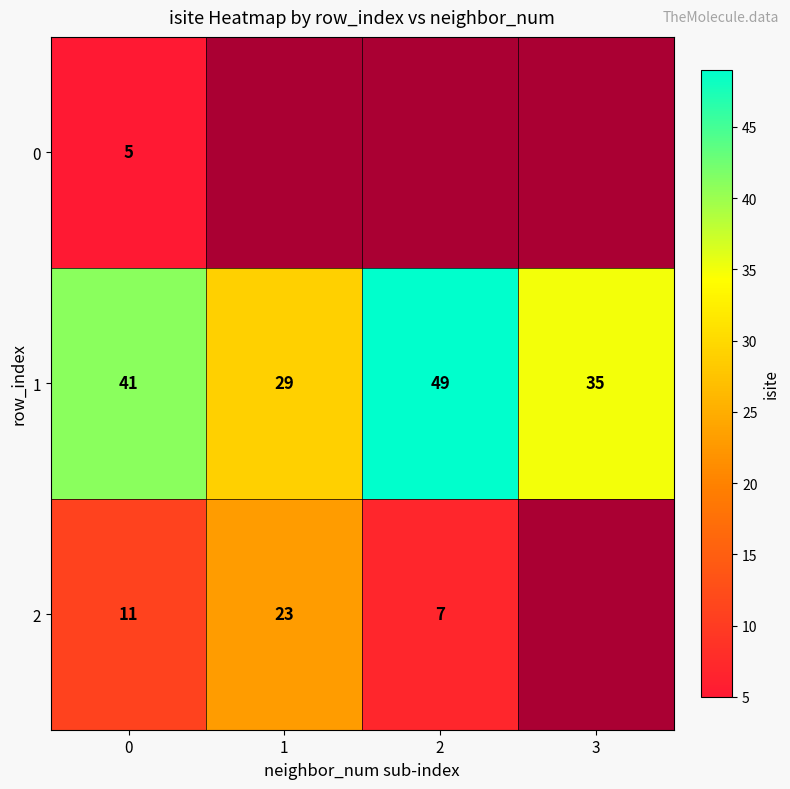

Rank the categories by 1 value from highest to lowest.

2, 0, 3, 1